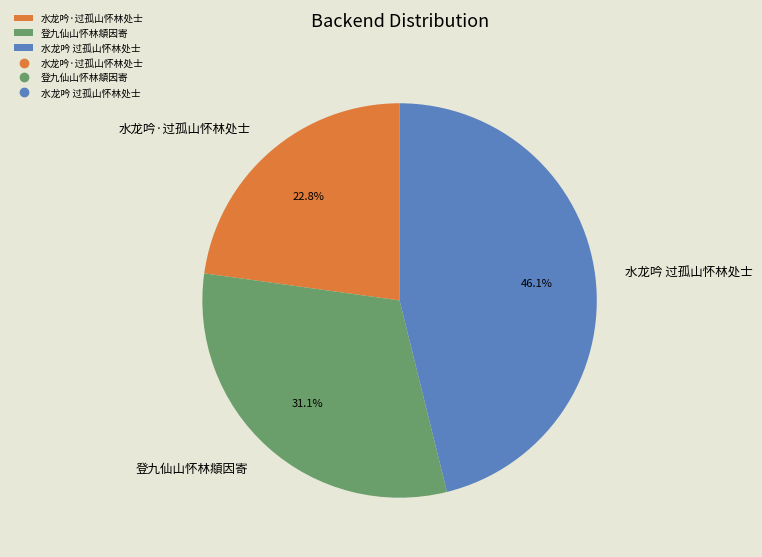

What portion of the pie excludes 水龙吟 过孤山怀林处士?

53.9%